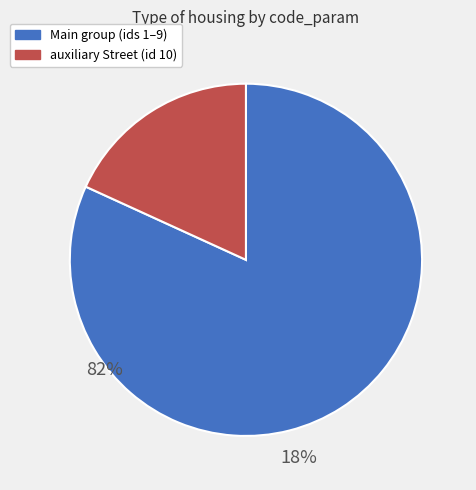

Is there any slice that represents more than half of the pie?

Yes